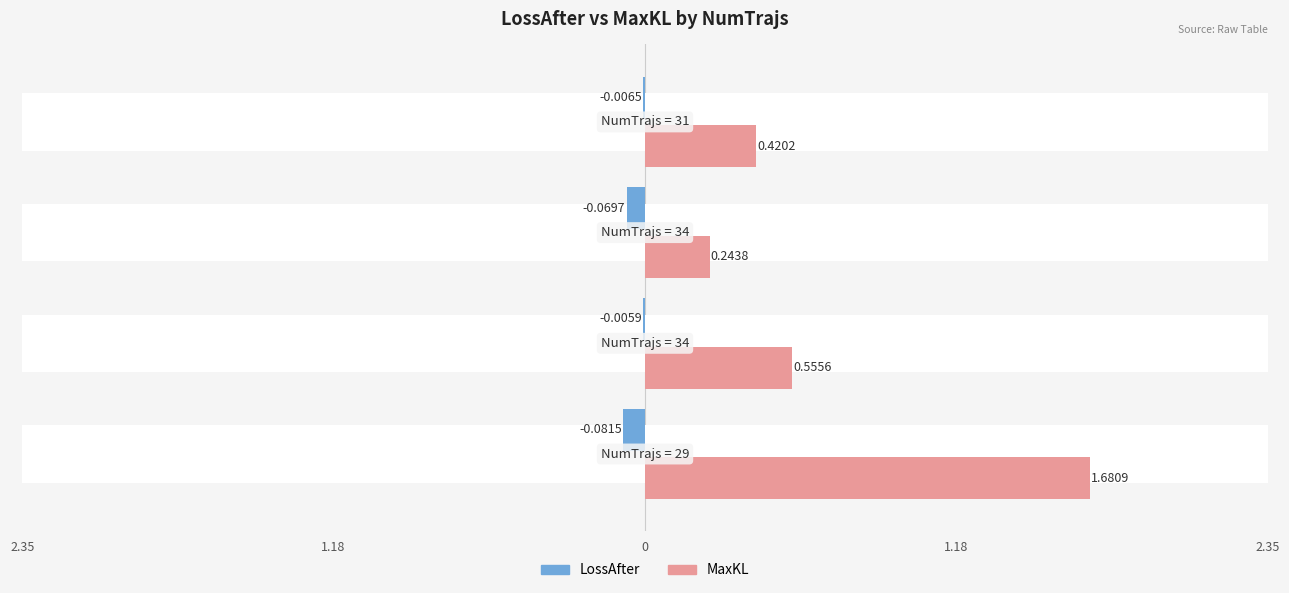

What is the minimum value shown in the chart?

-0.1